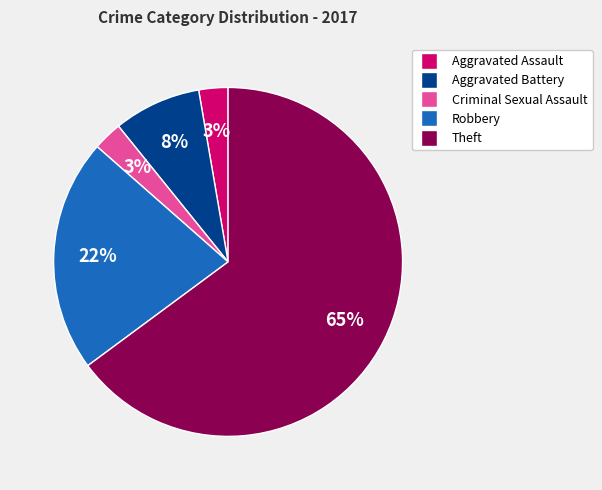

True or false: Theft accounts for 65% of the total.

True